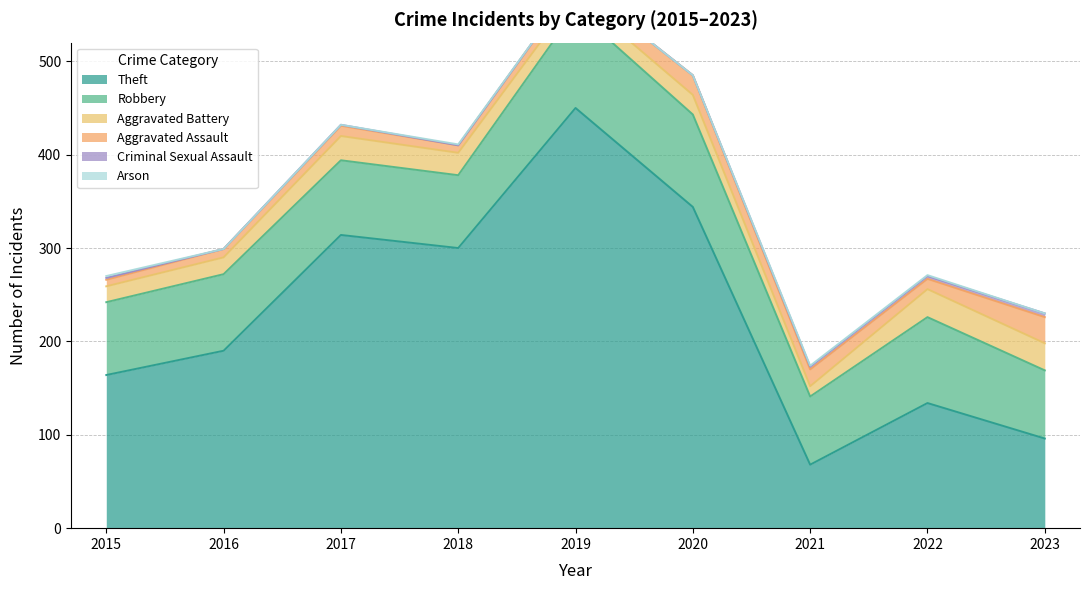

What is the total value across all series at 2019?

584